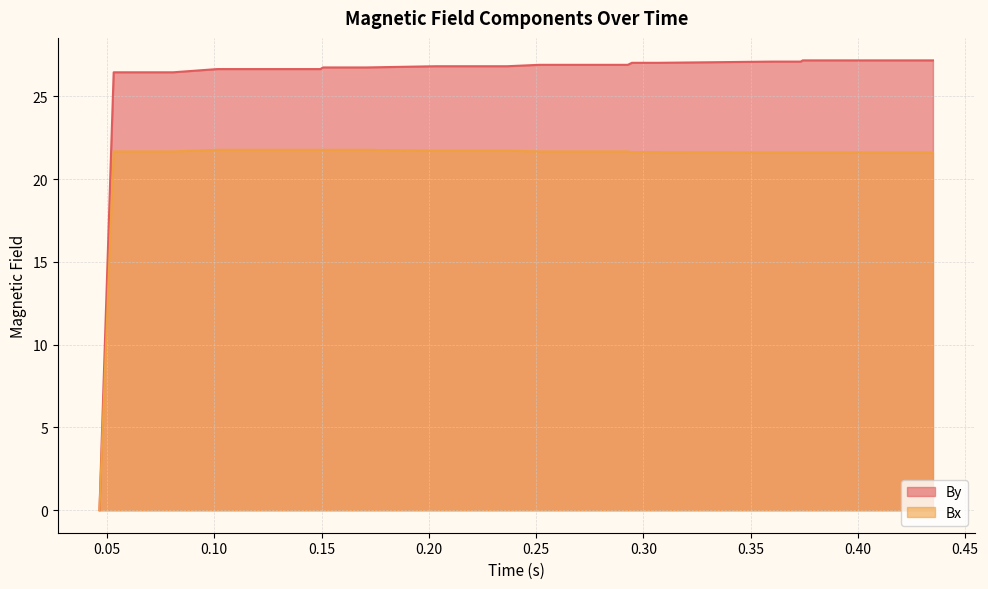

Reading left to right, transcribe all the data shown in this chart.

By: 0.0	26.5	26.5	26.7	26.7	26.7	26.7	26.7	26.8	26.8	26.8	26.8	26.8	26.8	26.8	26.8	26.8	26.8	26.8	26.8	26.9	26.9	27.0	27.0	27.0	27.0	27.0	27.1	27.1	27.1	27.1	27.1	27.1	27.2	27.2	27.2	27.2	27.2
Bx: 0.0	21.7	21.7	21.8	21.8	21.8	21.8	21.8	21.8	21.8	21.8	21.8	21.8	21.7	21.7	21.7	21.7	21.7	21.7	21.7	21.7	21.7	21.6	21.6	21.6	21.6	21.6	21.6	21.6	21.6	21.6	21.6	21.6	21.6	21.6	21.6	21.6	21.6